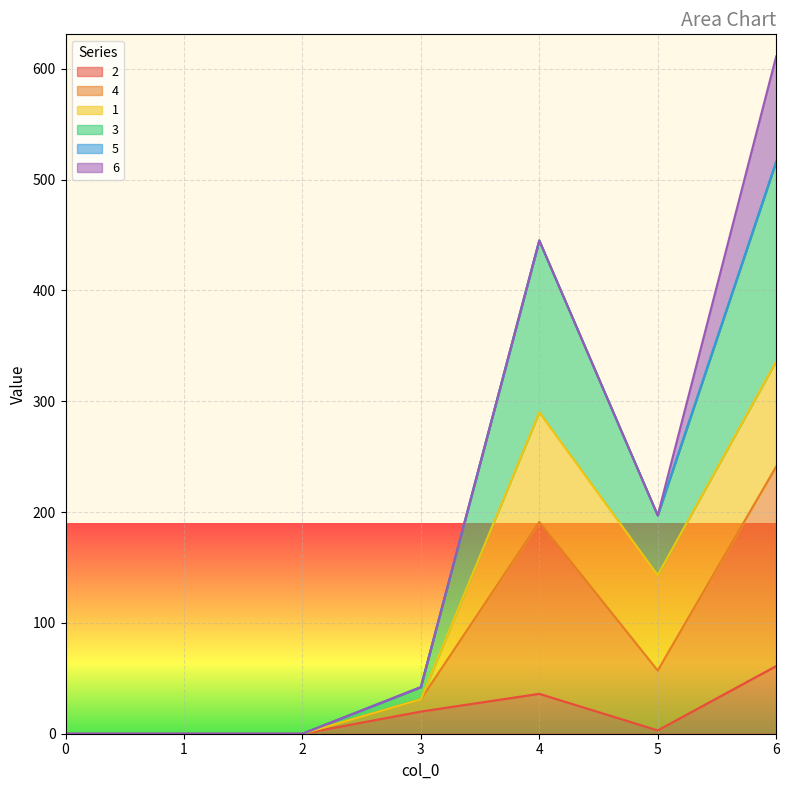

In 4, how many points are lower than both neighbors (excluding endpoints)?

1